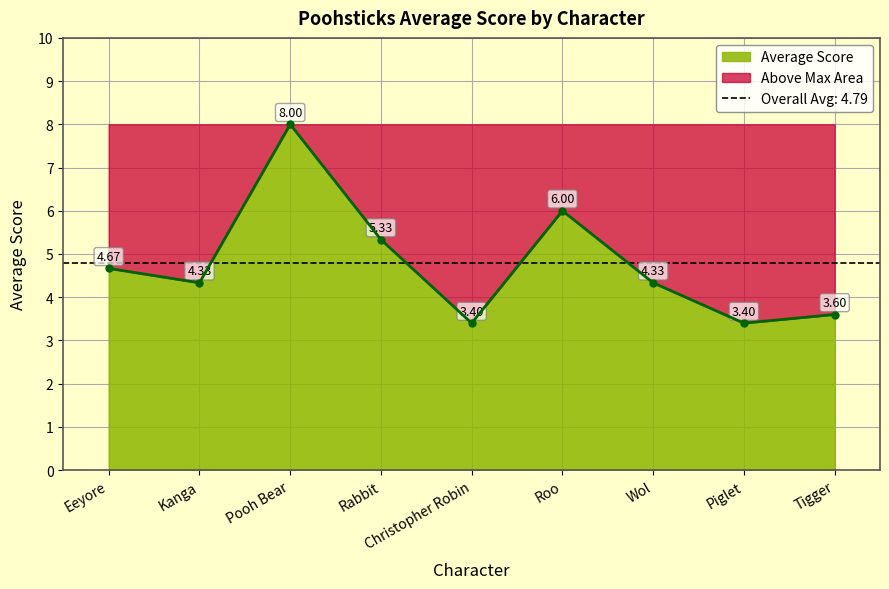

At which label is the value closest to 5?

Eeyore